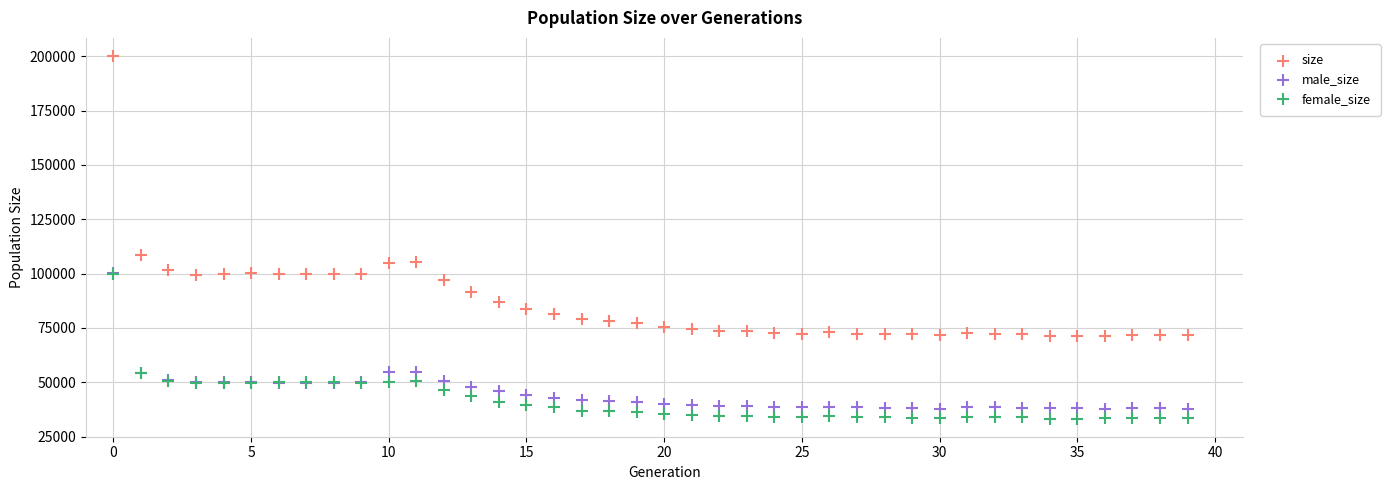

What are all the series names shown in the legend?

size, male_size, female_size